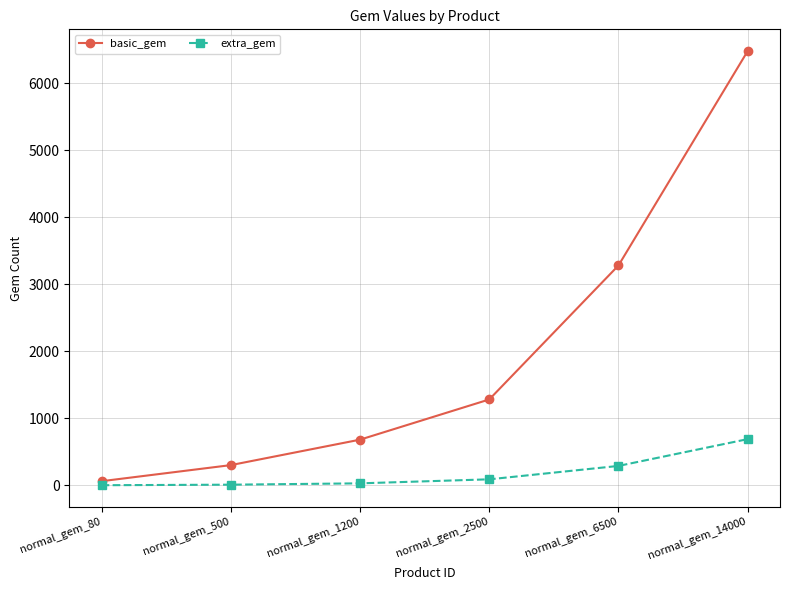

True or false: basic_gem has more than 1 interior local peaks.

False